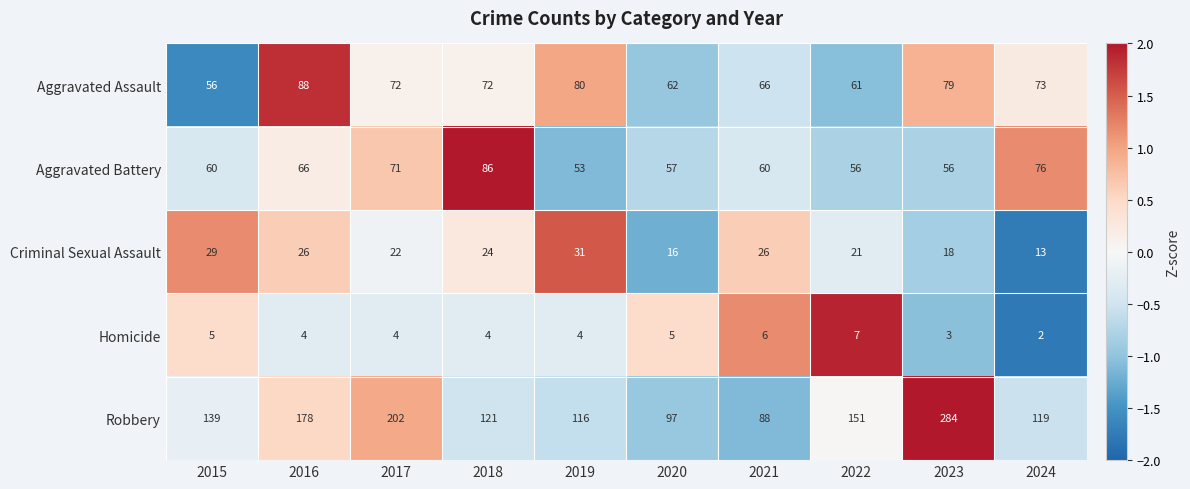

Which series has the widest spread of values?

Robbery